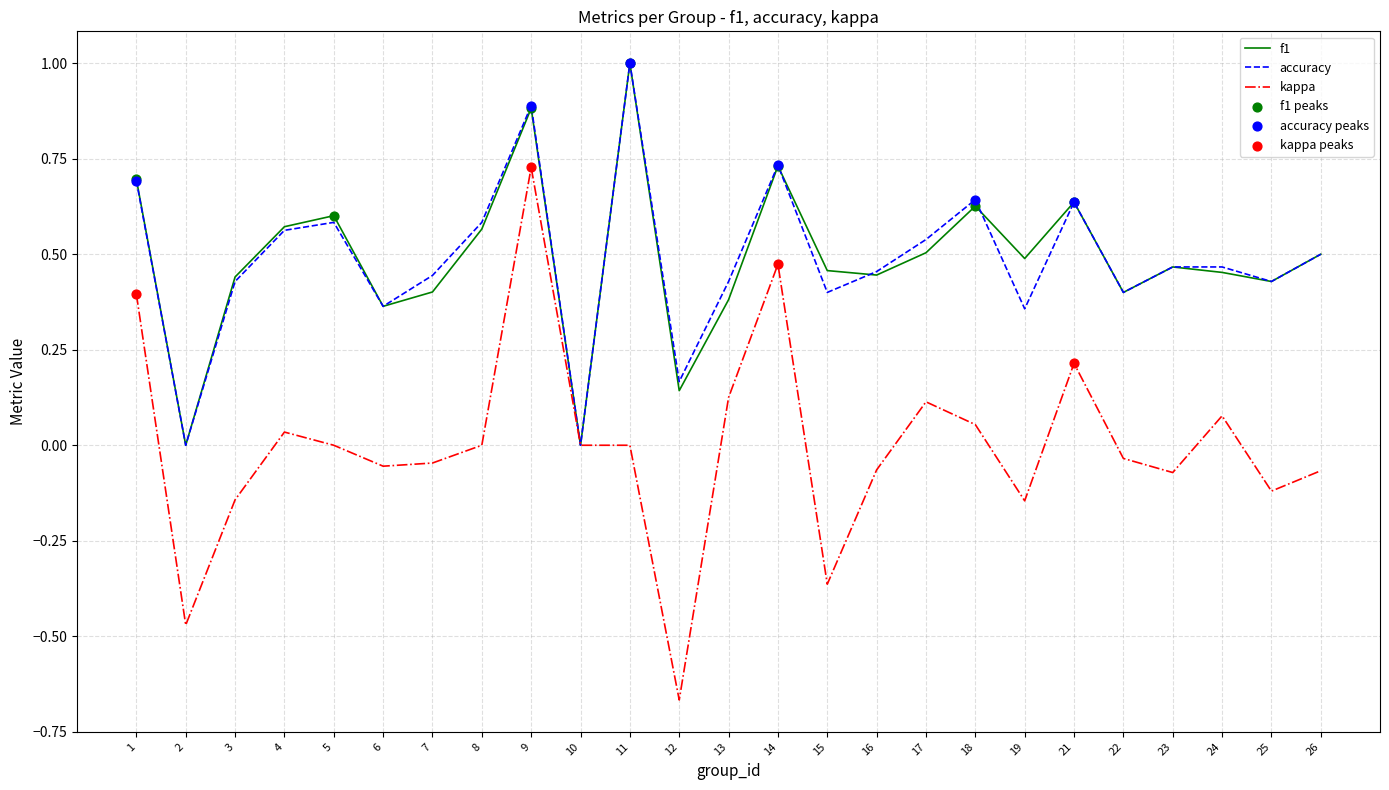

Is the value of f1 at 10 greater than the value of accuracy at 15?

No